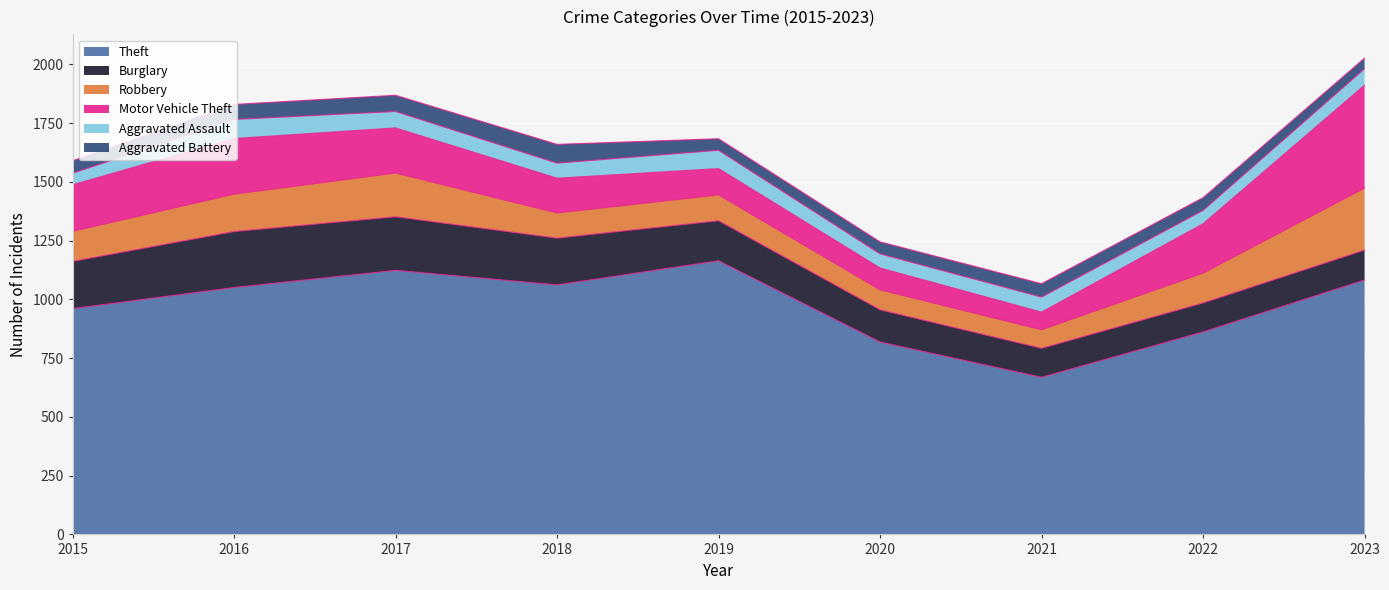

What is the value of the Motor Vehicle Theft point at the 8th from the left?

210